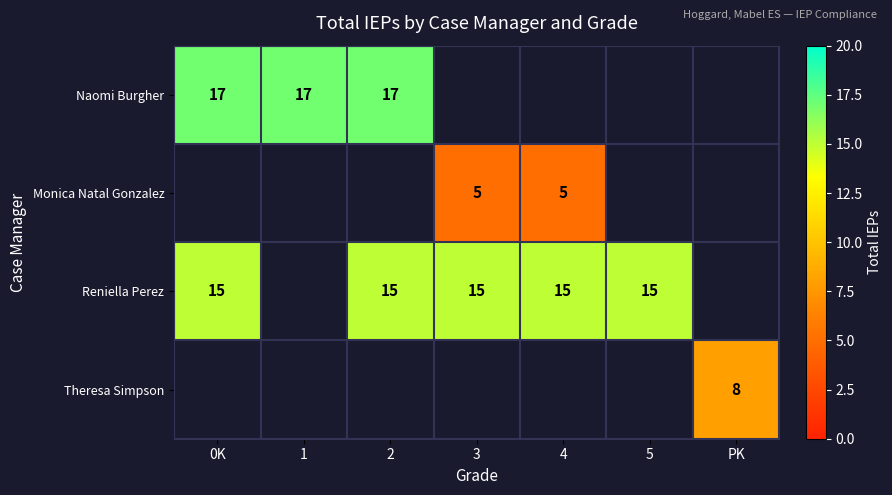

What is the sum of the Reniella Perez values at 0K and 4?

30